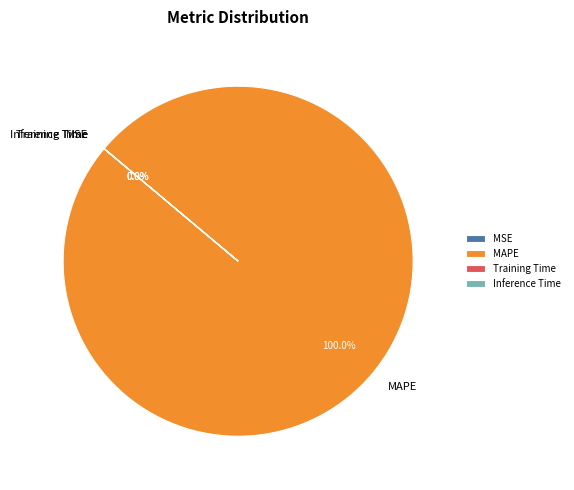

What is the largest slice in the pie chart?

MAPE